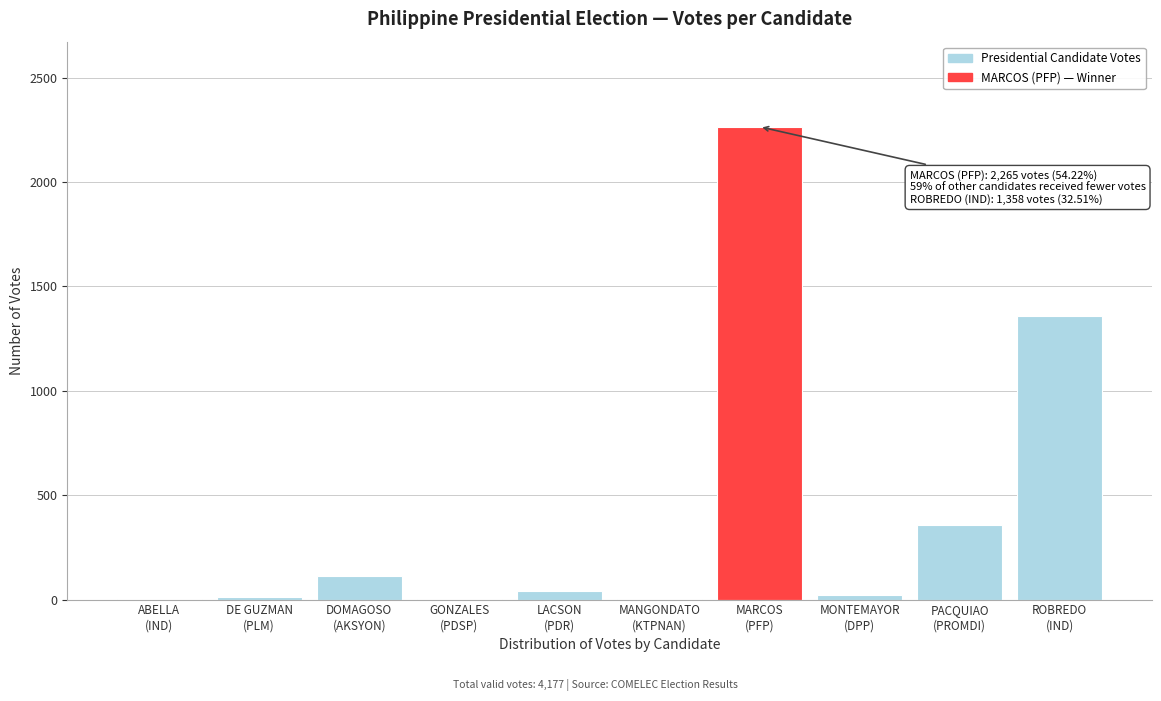

What is the maximum value shown in the chart?

2265